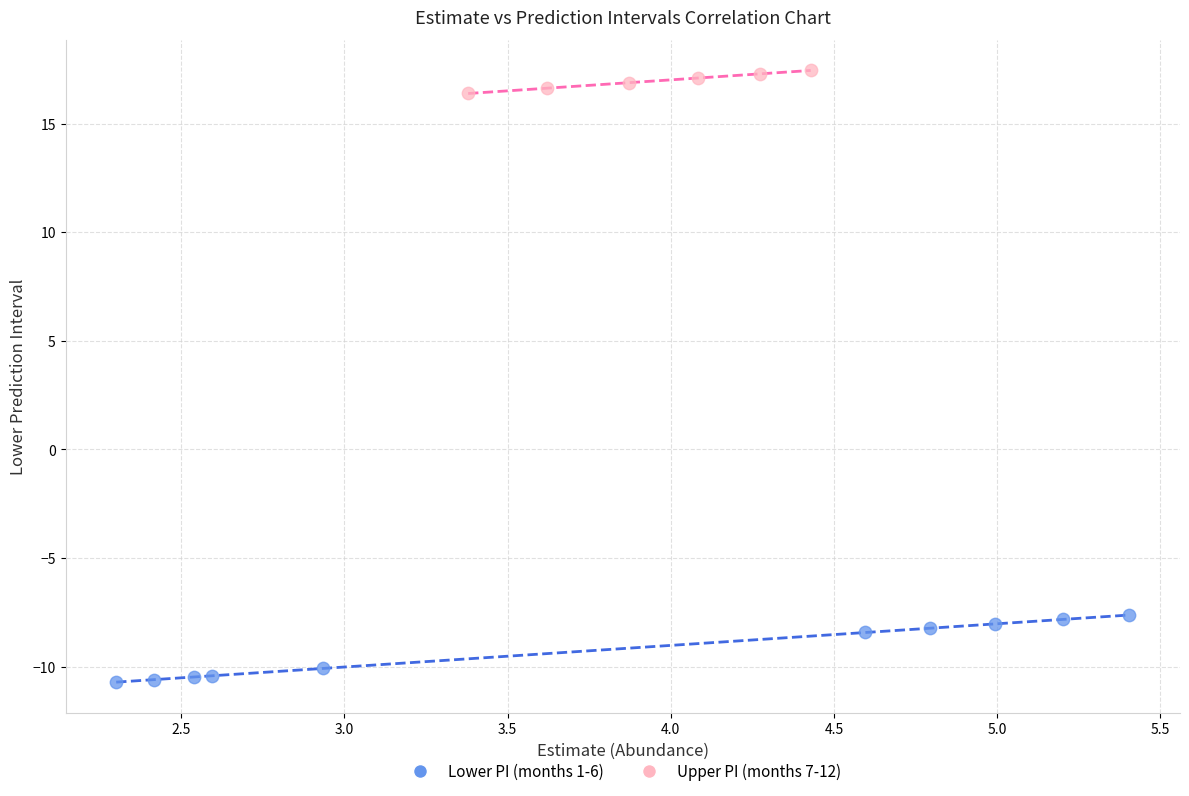

Which series has the largest Y range (max minus min)?

Lower PI (months 1-6)